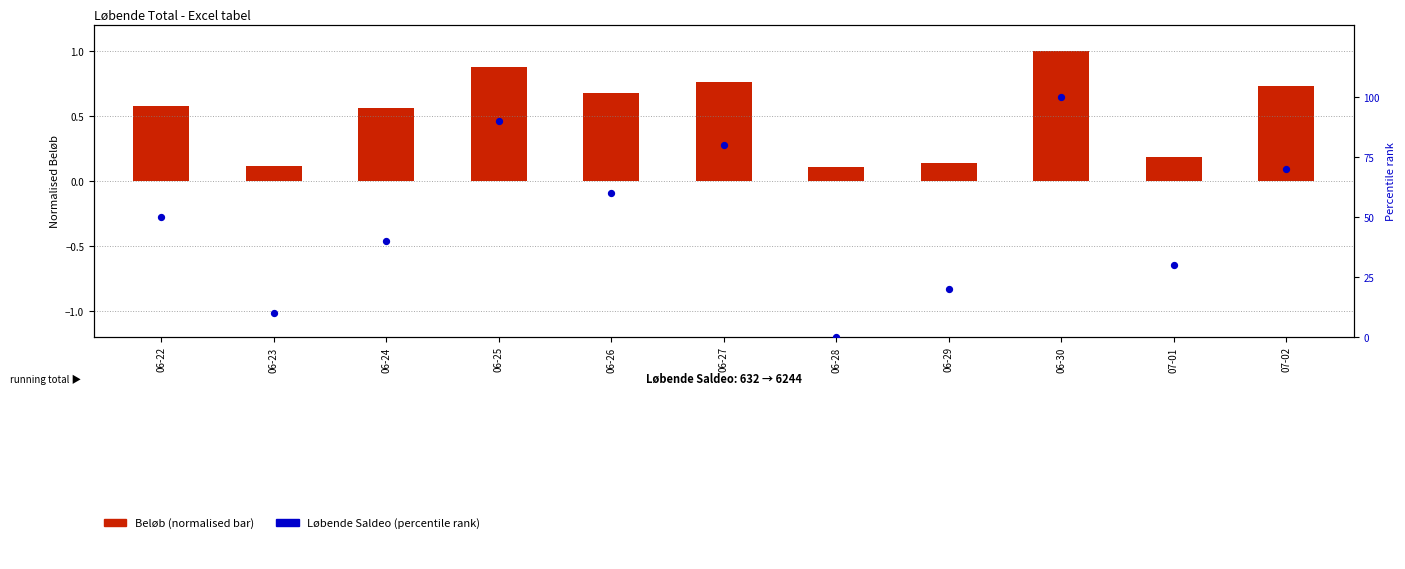

How many series are shown in this chart?

2